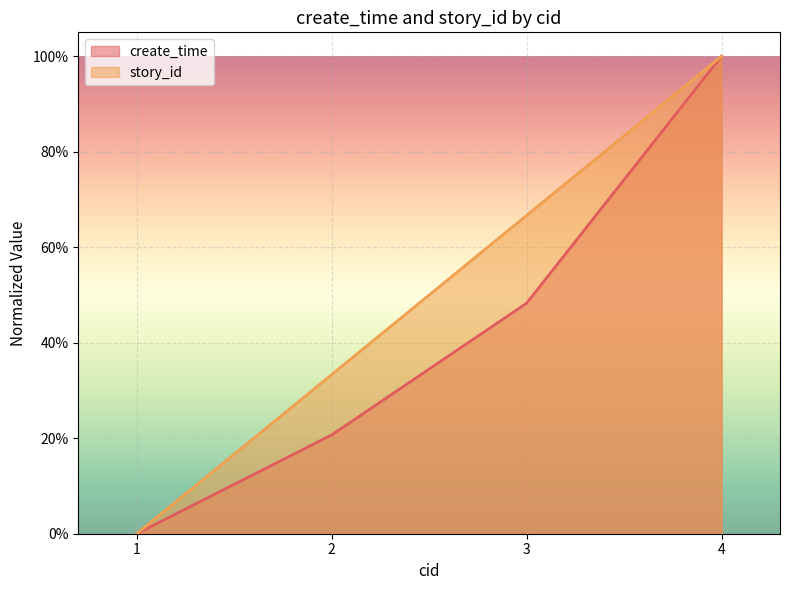

What is the difference between the maximum and minimum values in the create_time series?

1.0